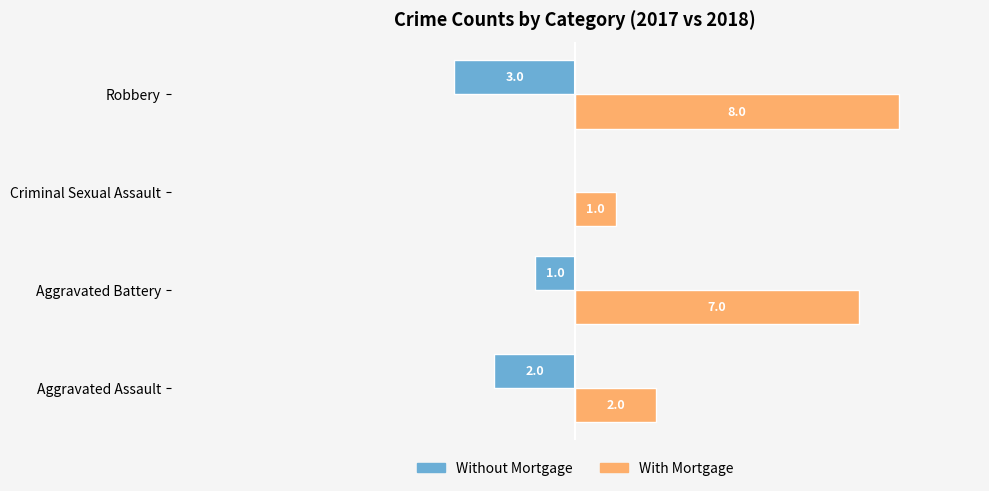

Is the value of With Mortgage at Robbery greater than the value of Without Mortgage at Aggravated Battery?

Yes